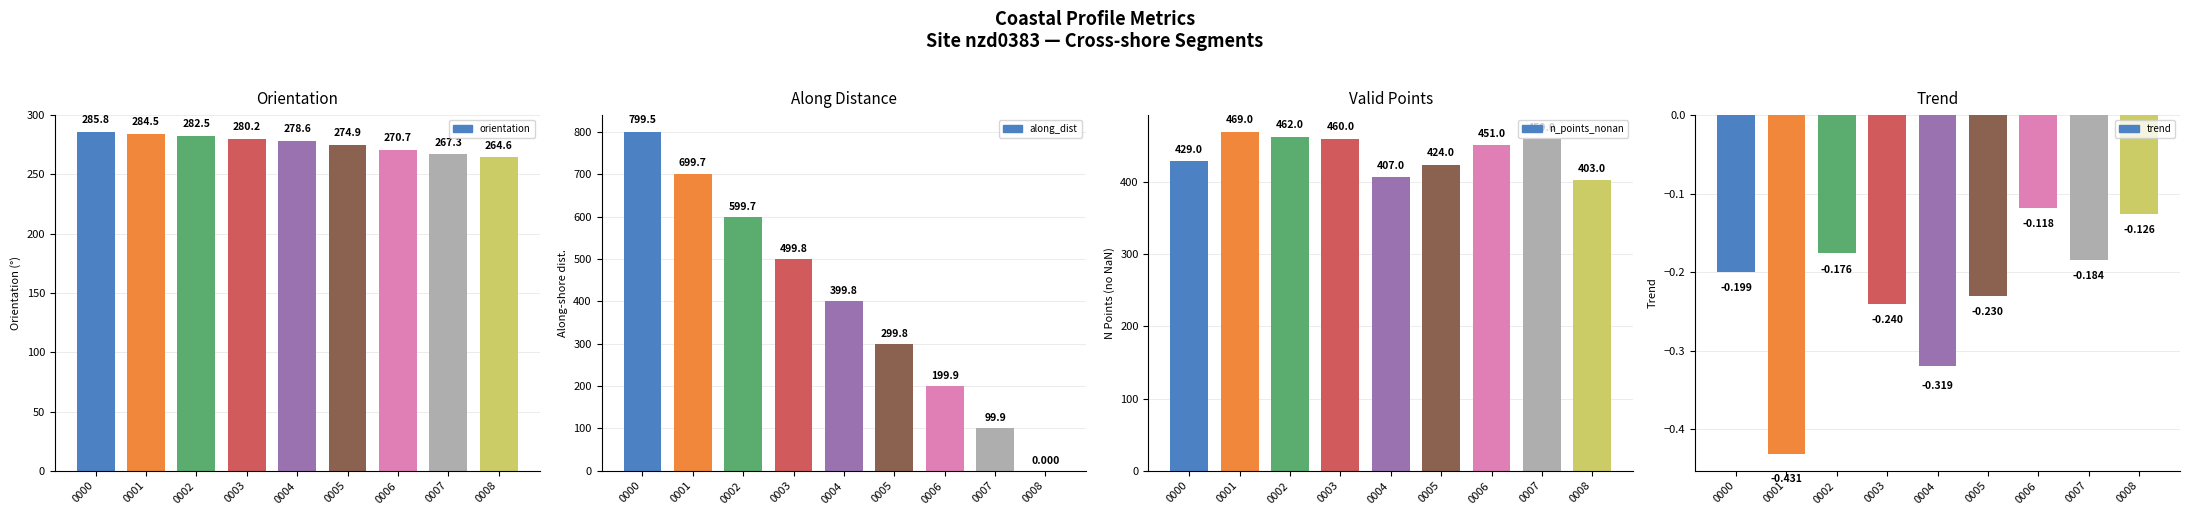

What is the highest value of the along_dist series?

799.5